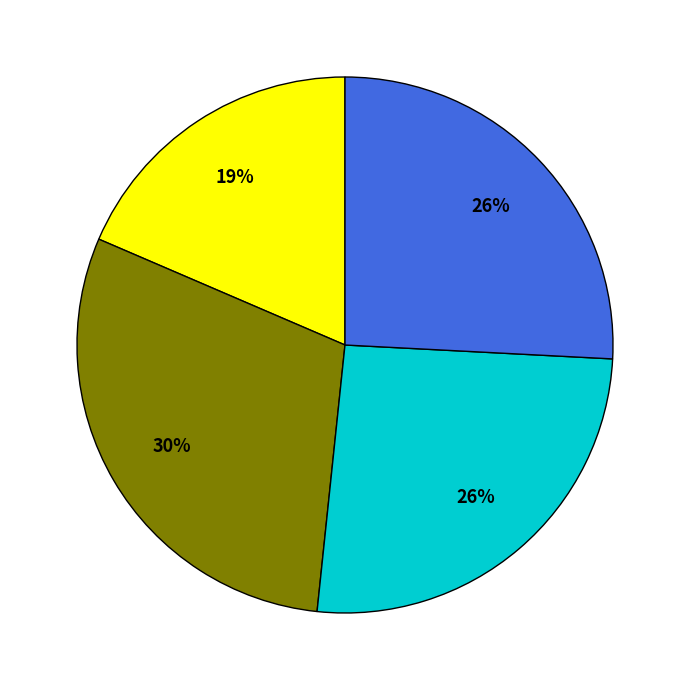

Is there a majority slice in this chart?

No